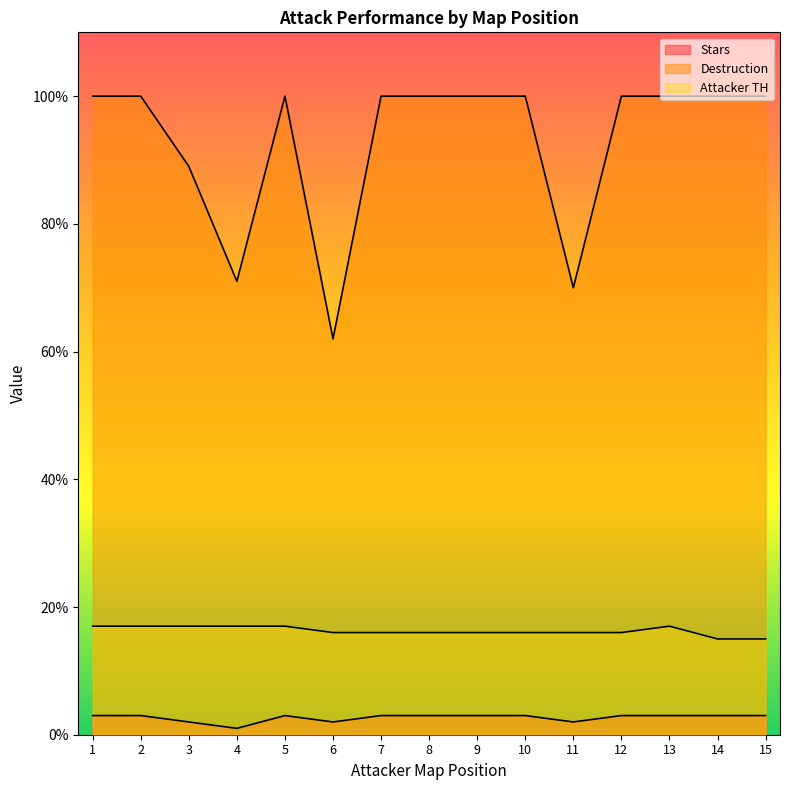

The value of Destruction at 6.0 is 32. True or false?

False